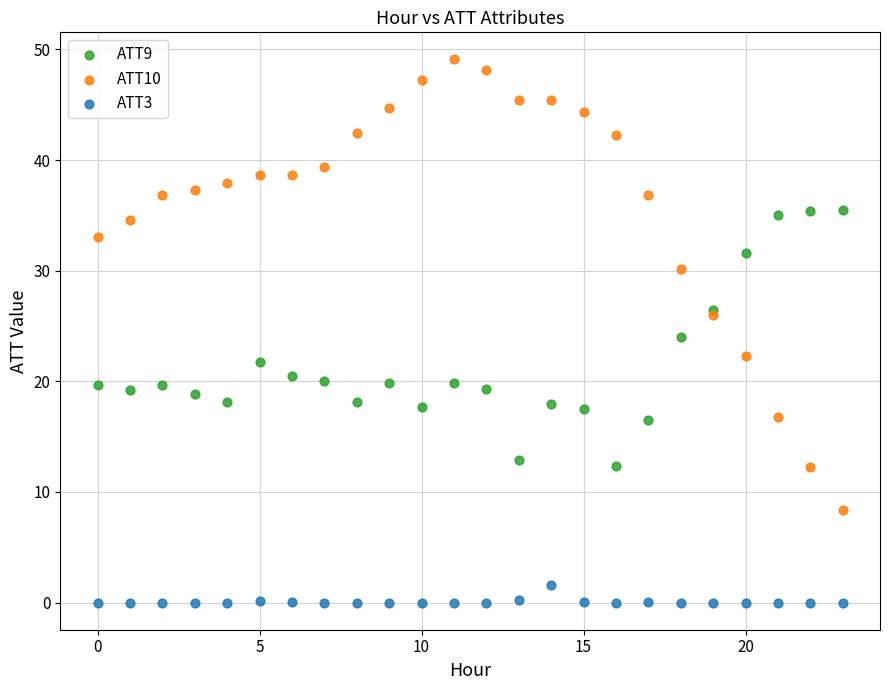

Which series has the largest Y range (max minus min)?

ATT10